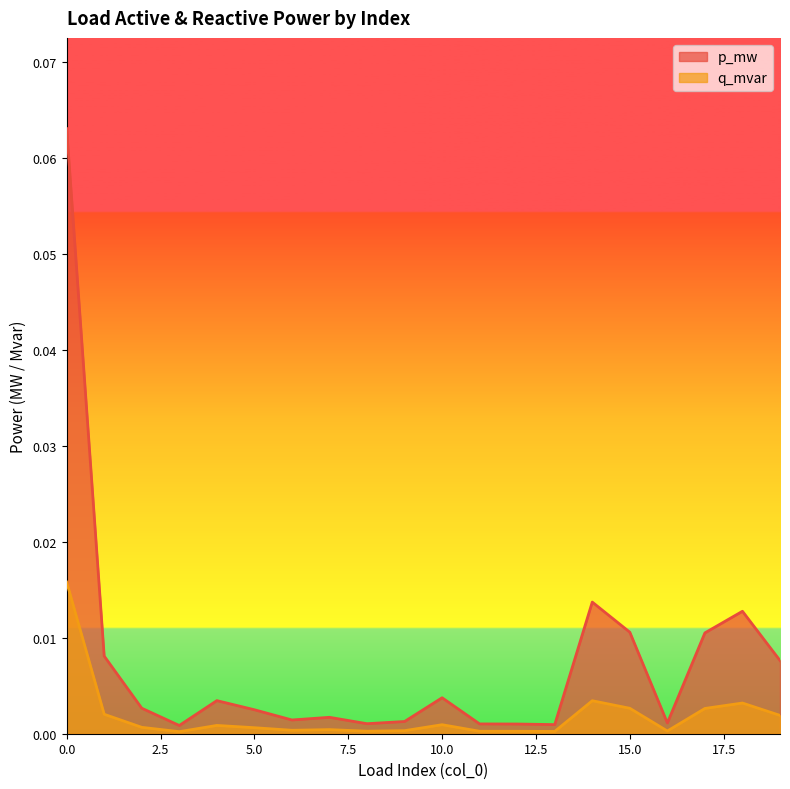

How many lines are shown in the chart?

2